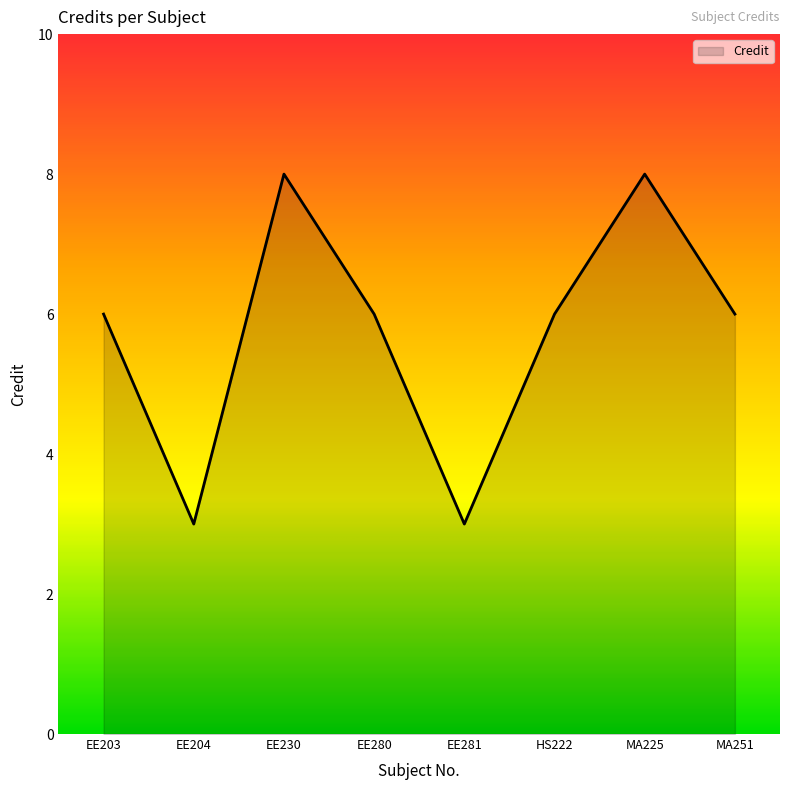

What is the change in value from EE204 to HS222?

+3